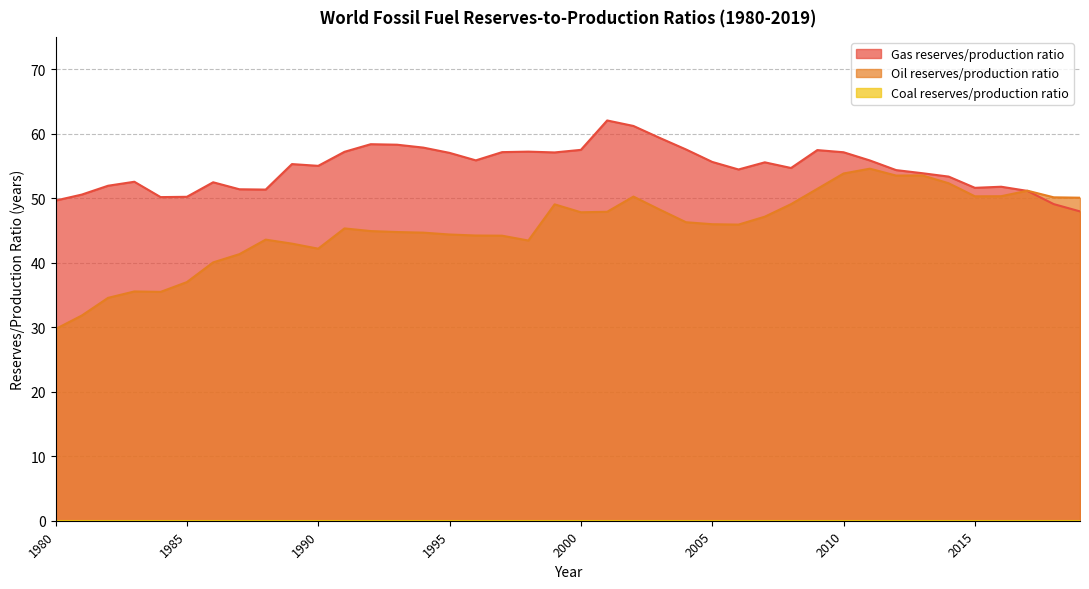

What is the average value of the Oil reserves/production ratio series?

45.5